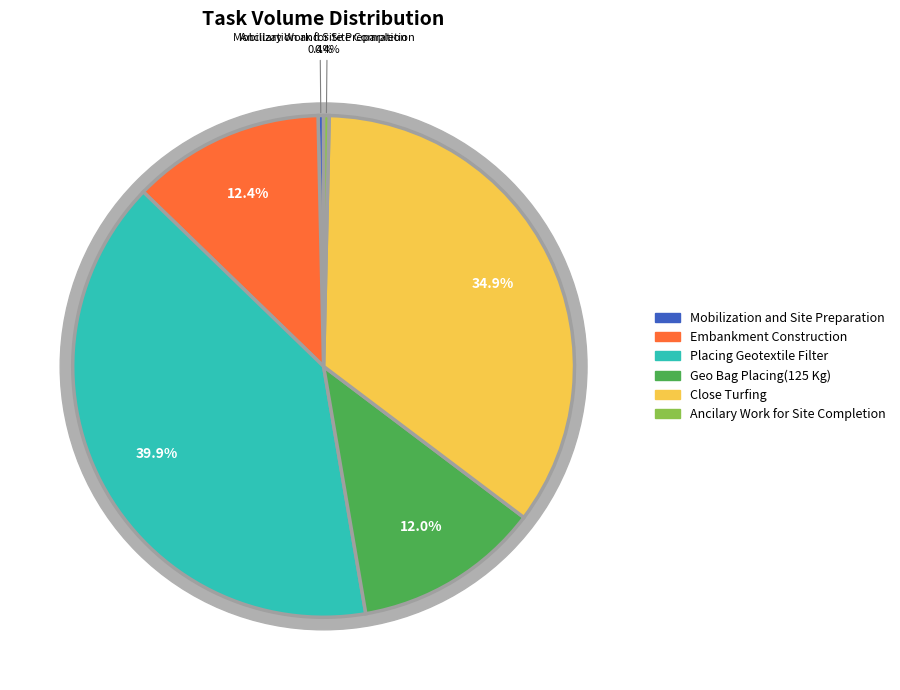

Does Embankment Construction represent more than half of the total?

No